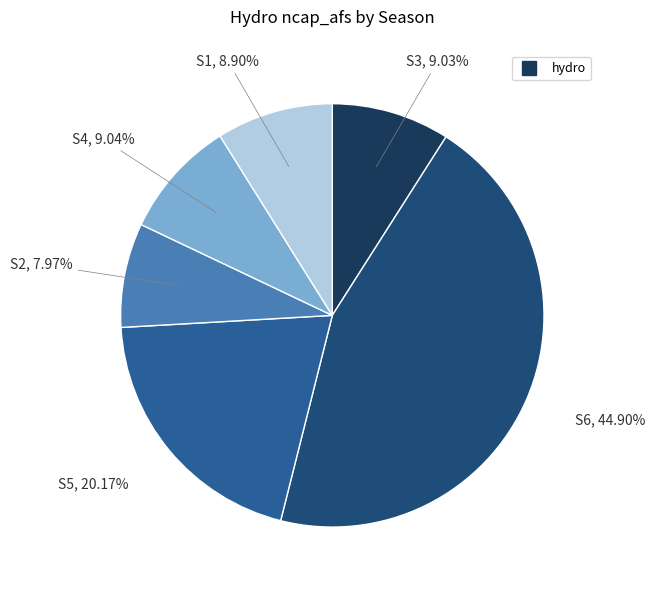

How many segments does this pie chart have?

6